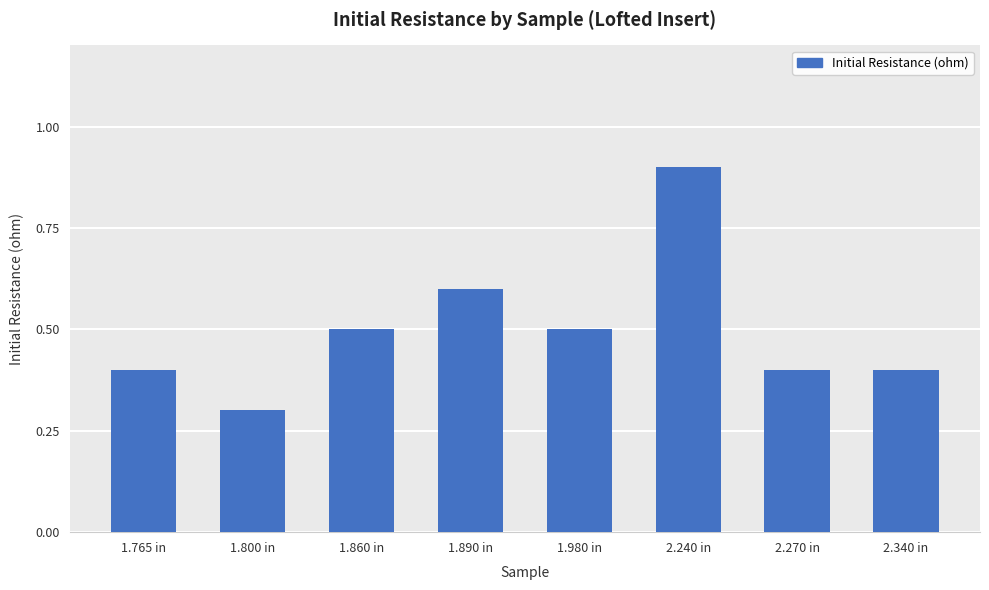

What is the value of the 8th bar from the left?

0.4